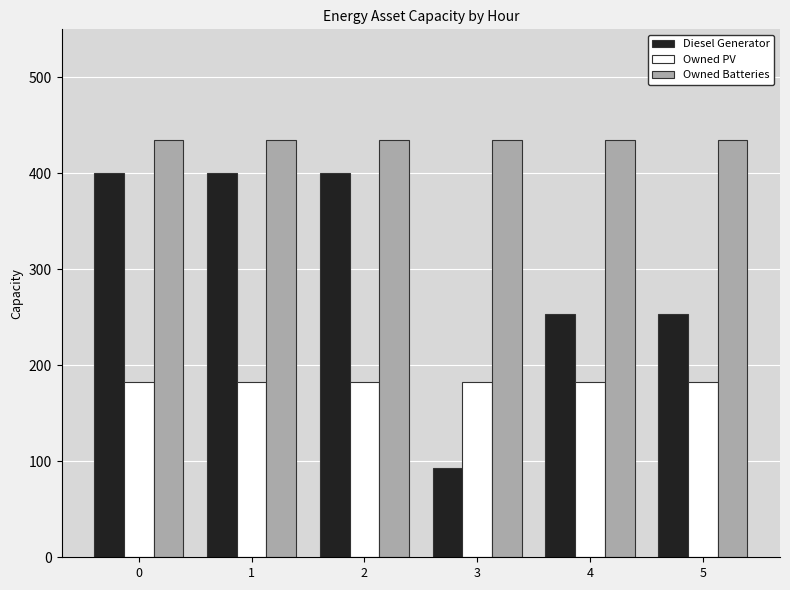

Reading left to right, extract all data points from this chart.

Diesel Generator: 0=400	1=400	2=400	3=93	4=253	5=253
Owned PV: 0=183	1=183	2=183	3=183	4=183	5=183
Owned Batteries: 0=435	1=435	2=435	3=435	4=435	5=435